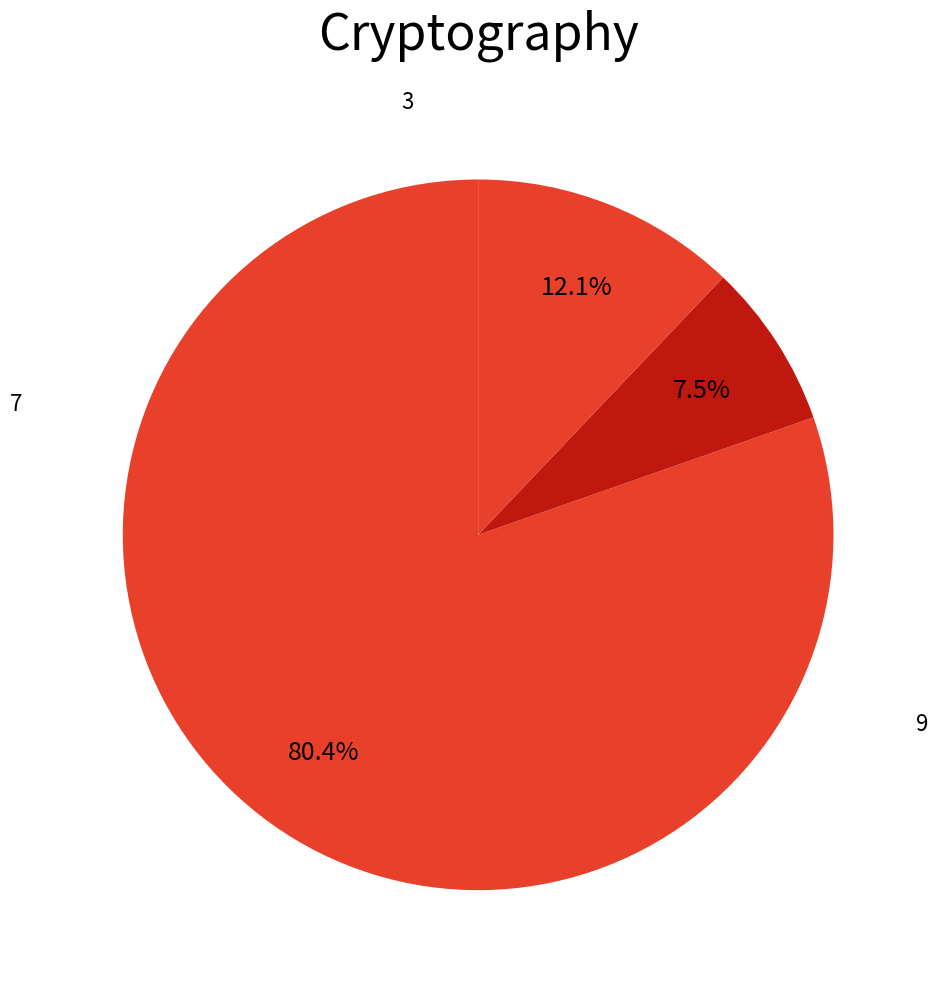

What percentage is NOT represented by 3?

92.5%